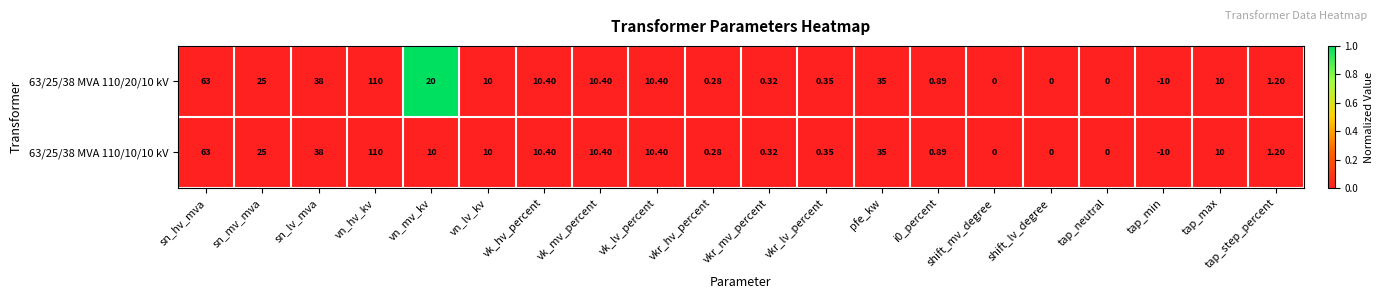

Which label corresponds to the largest value in the chart?

vn_hv_kv